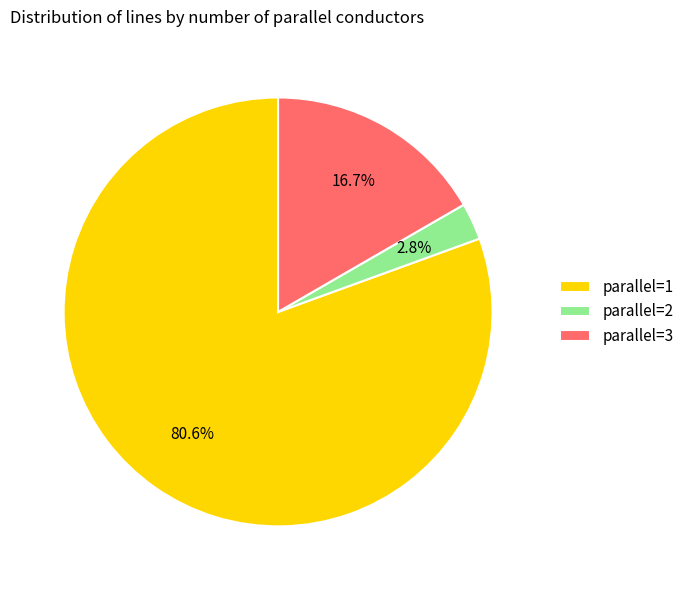

Does any single category account for the majority?

Yes